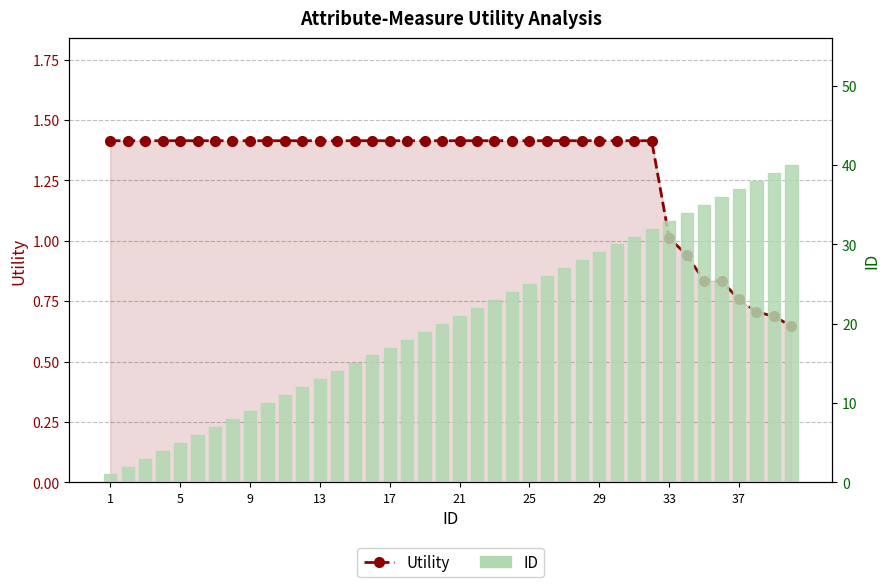

Rank the series by their average value, from highest to lowest.

ID, Utility